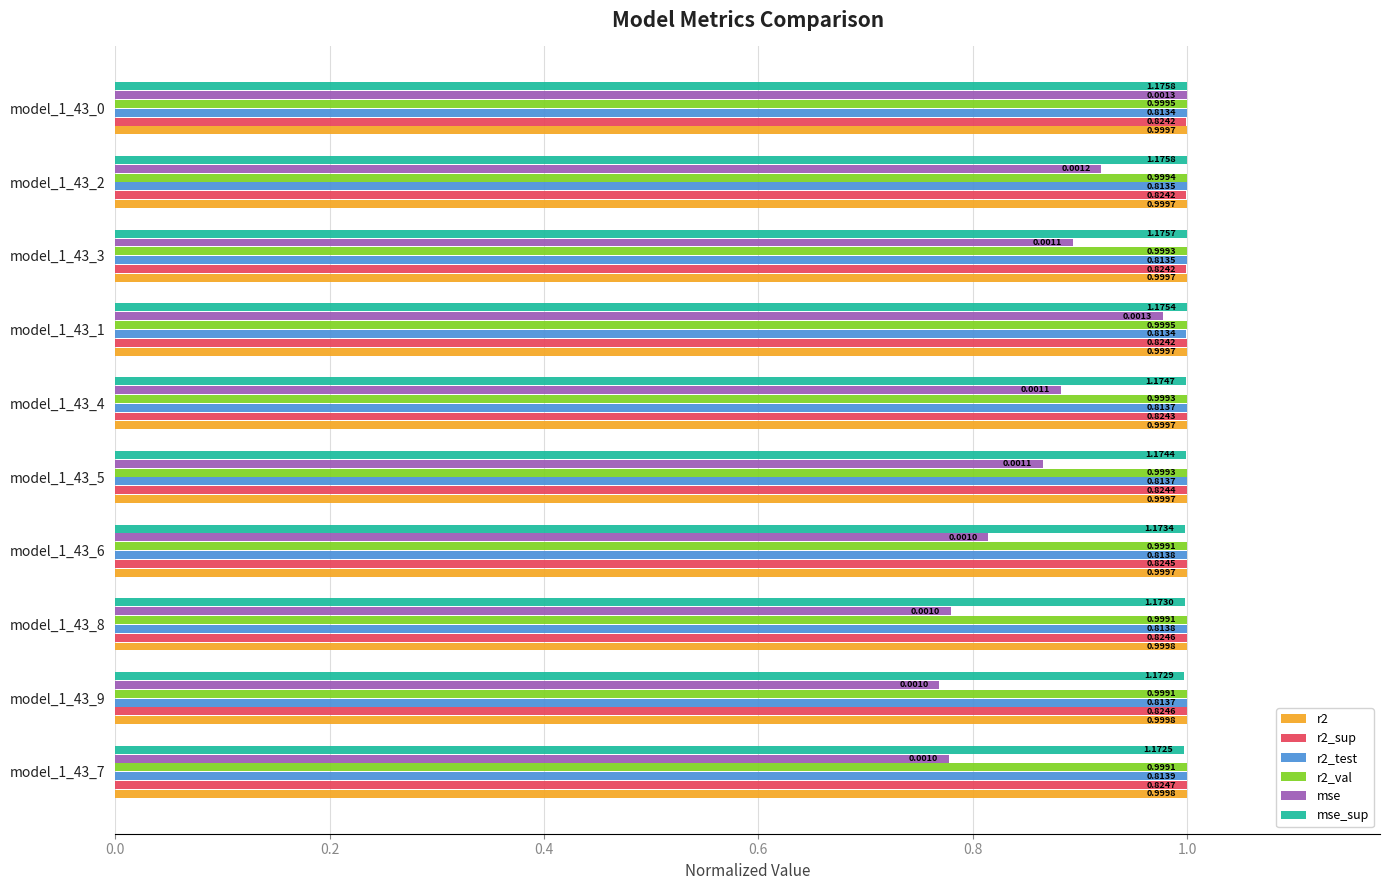

Which series has the widest spread of values?

mse